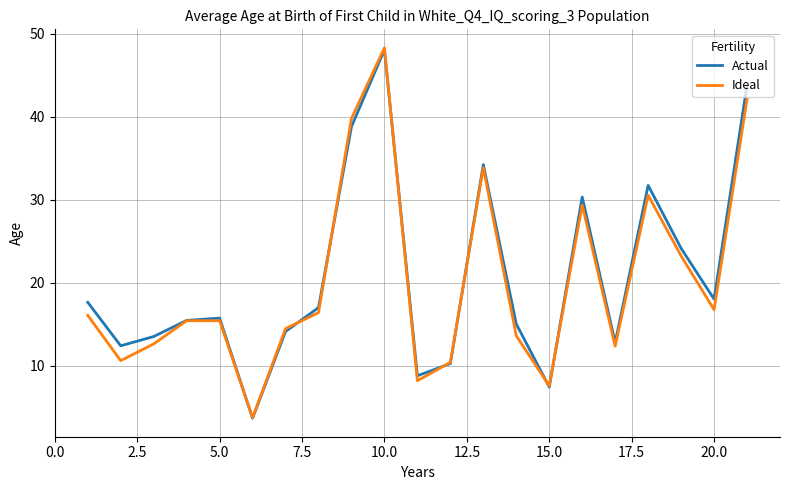

After their last crossing, which series has the higher values: Ideal or Actual?

Actual